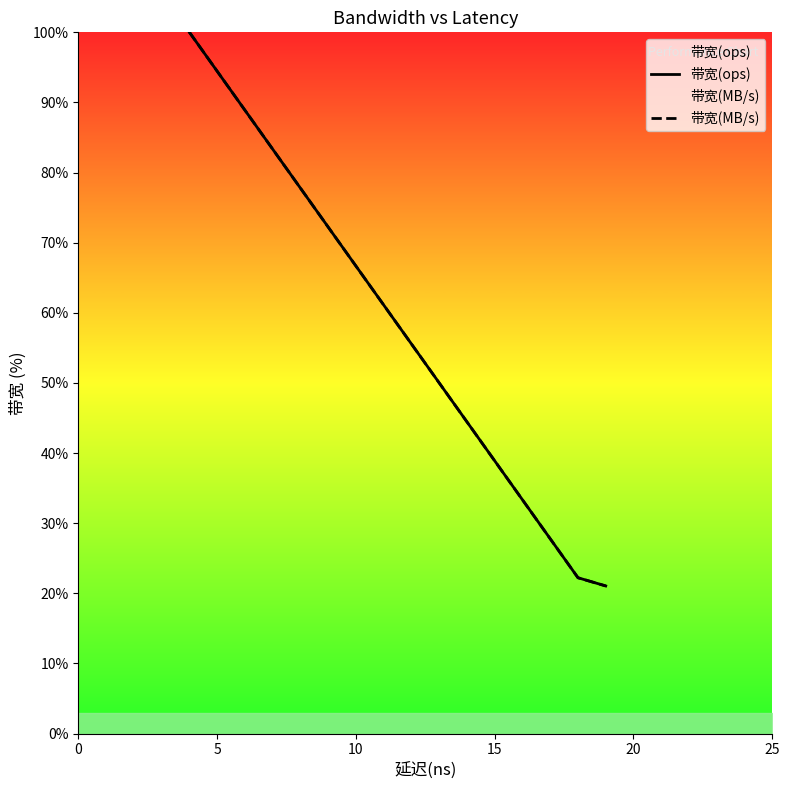

Is it true that 带宽(MB/s) equals 9.4 at 25?

False